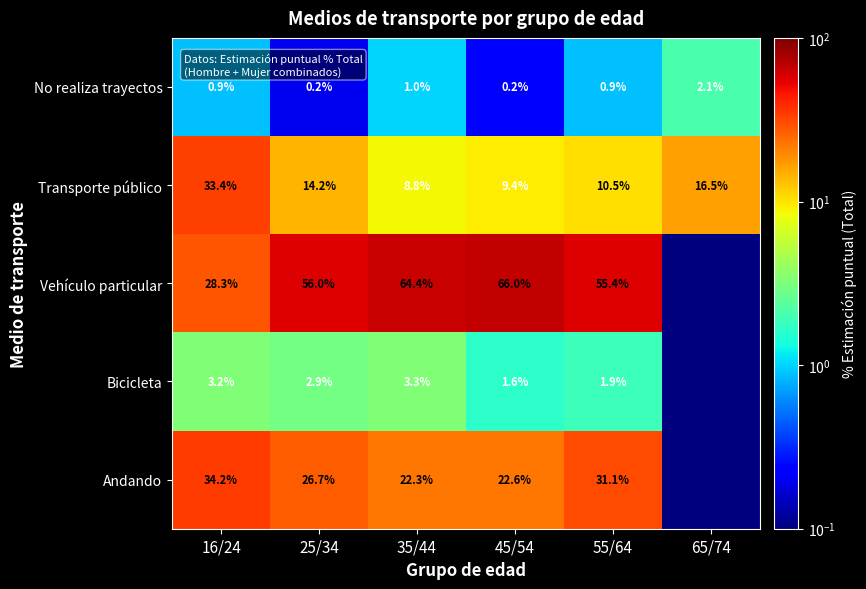

Is it true that Andando equals 16.6 at 16/24?

False